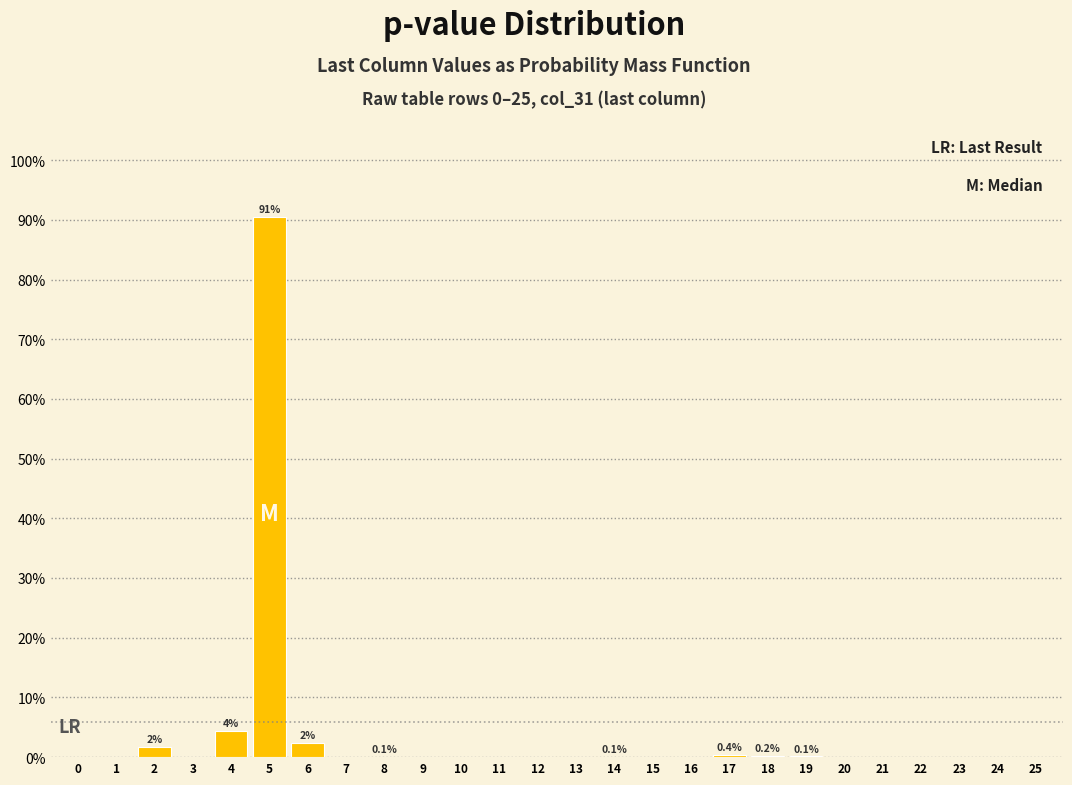

True or false: the data shows 0.2 at 18.

True